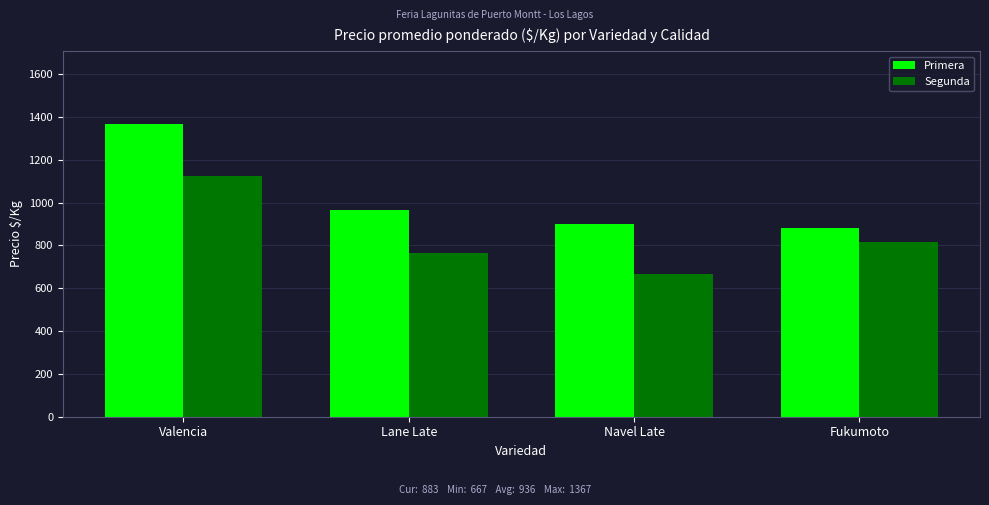

What is the smallest value displayed?

667